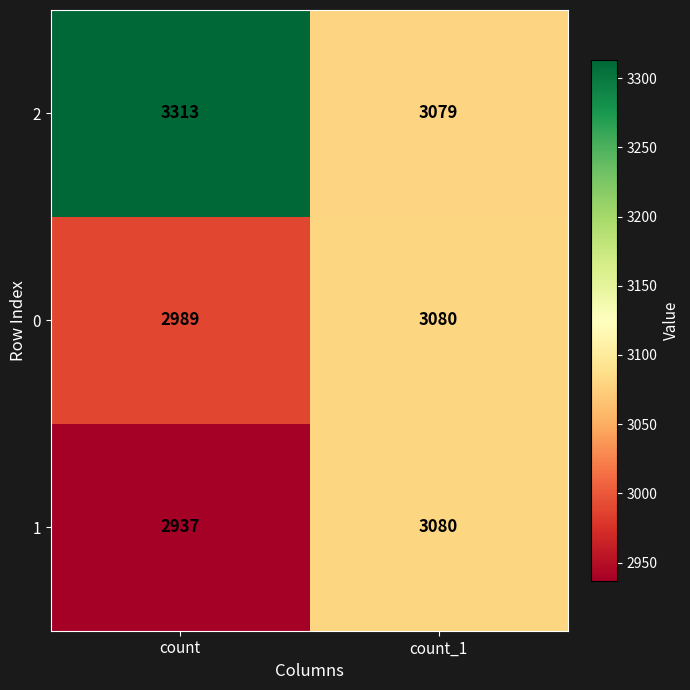

Where is 1 nearest to the value 3008?

count